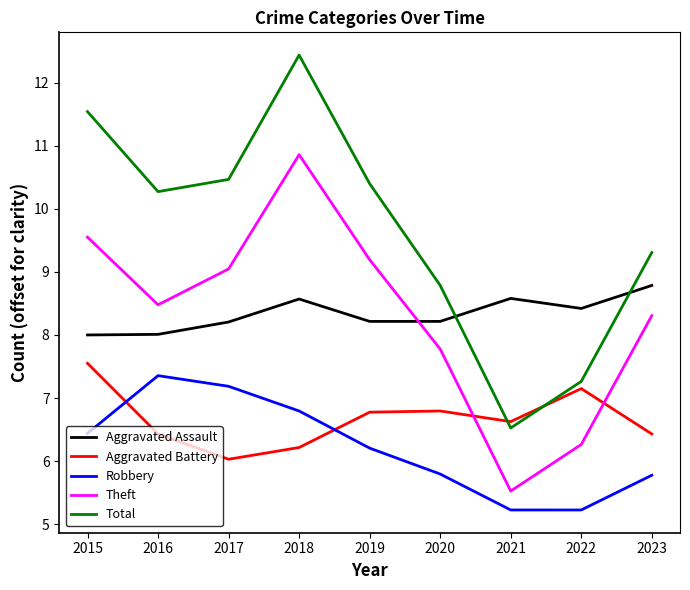

How many lines are shown in the chart?

5